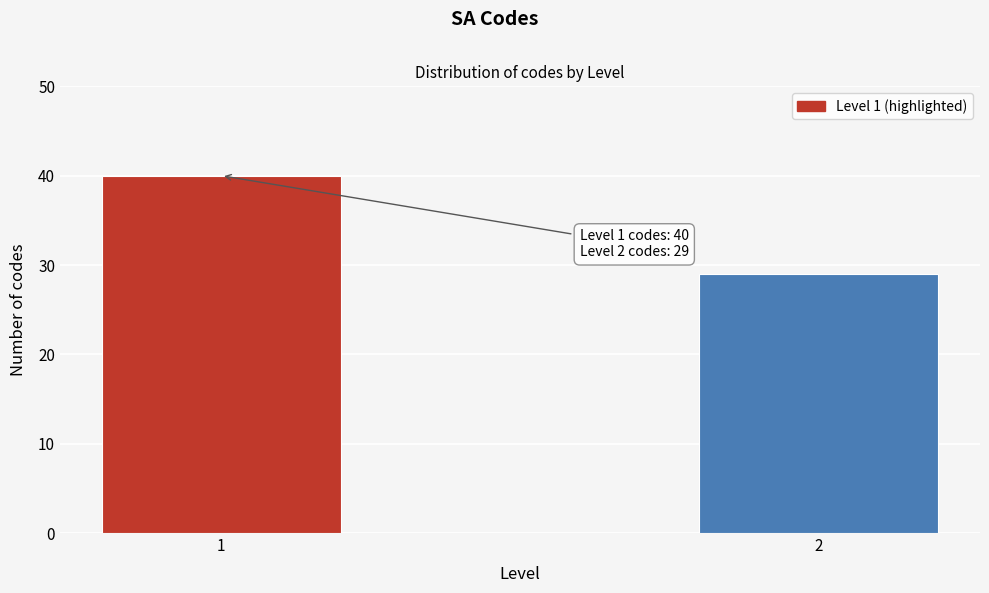

Reading right to left, list all the values displayed in this chart.

29	40